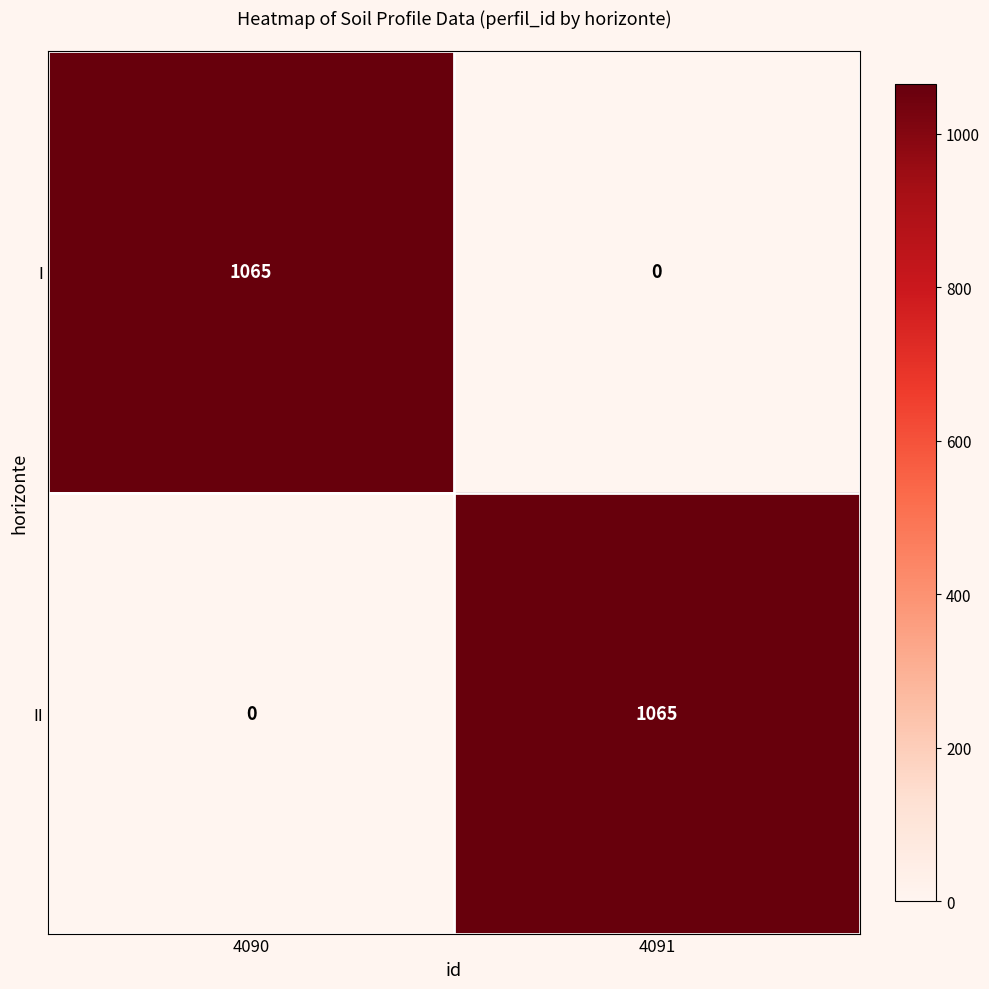

What is the sum of the II values at 4090 and 4091?

1065